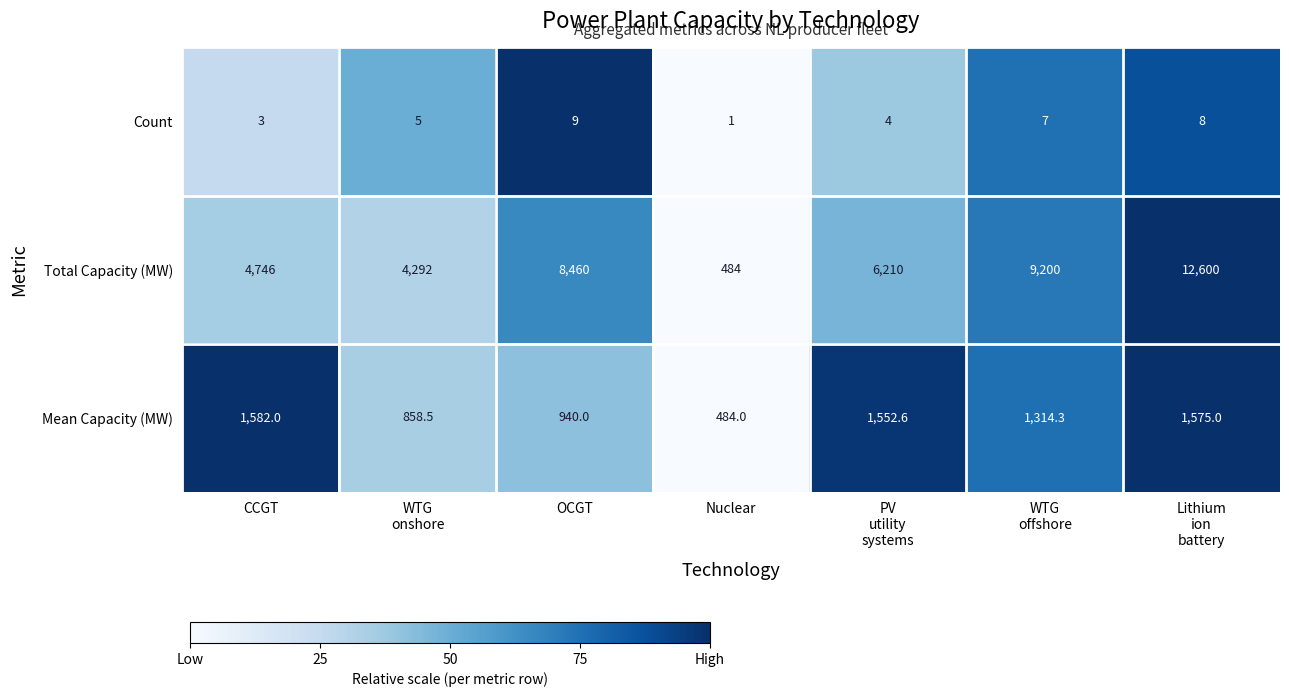

Which series changed the most between CCGT and OCGT?

Total Capacity (MW)